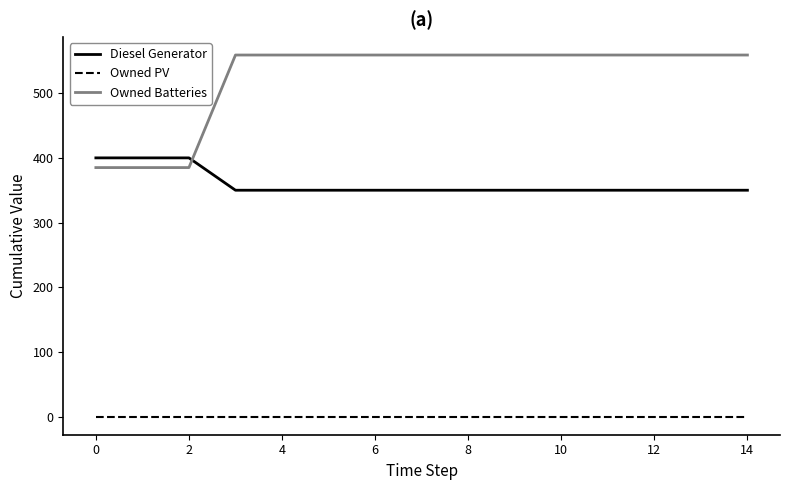

What is the minimum value for Owned Batteries?

385